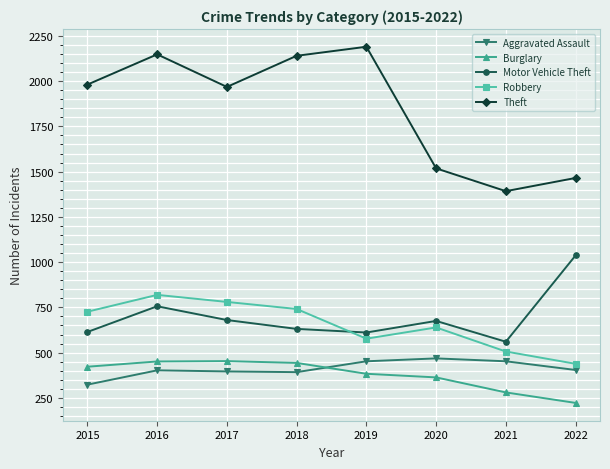

What is the value of the Burglary point at the 1st from the left?

422